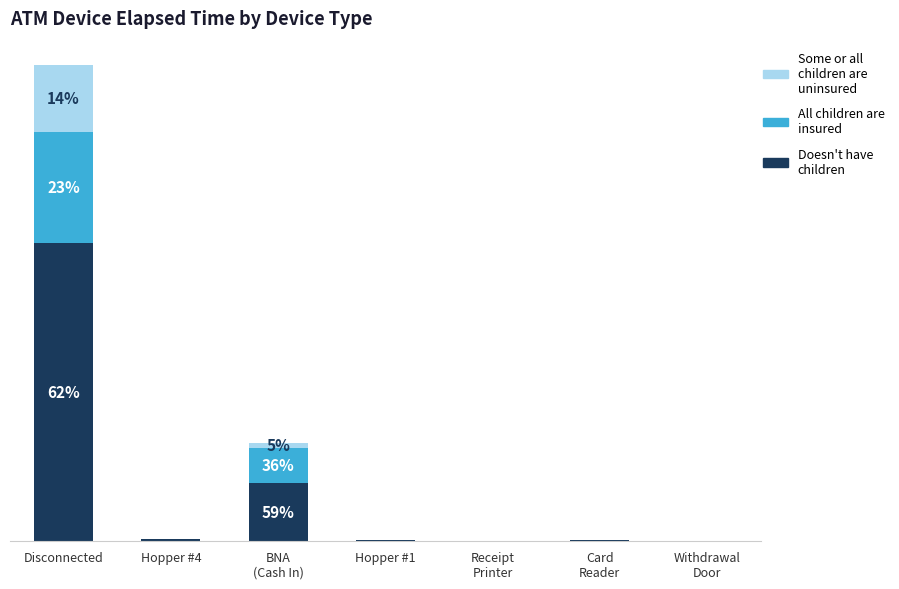

At which category is the sum across all series the highest?

Disconnected